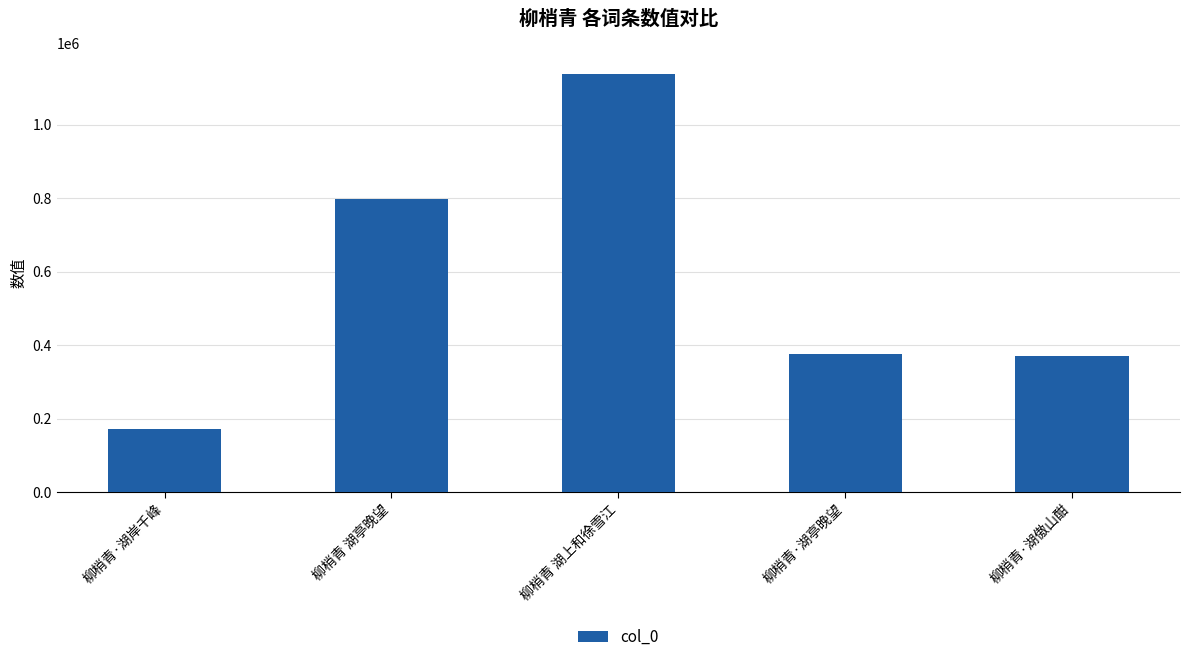

Reading right to left, what are all the values shown in this chart?

柳梢青·湖傲山酣=371026	柳梢青·湖亭晚望=376646	柳梢青 湖上和徐雪江=1138629	柳梢青 湖亭晚望=796945	柳梢青·湖岸千峰=172100